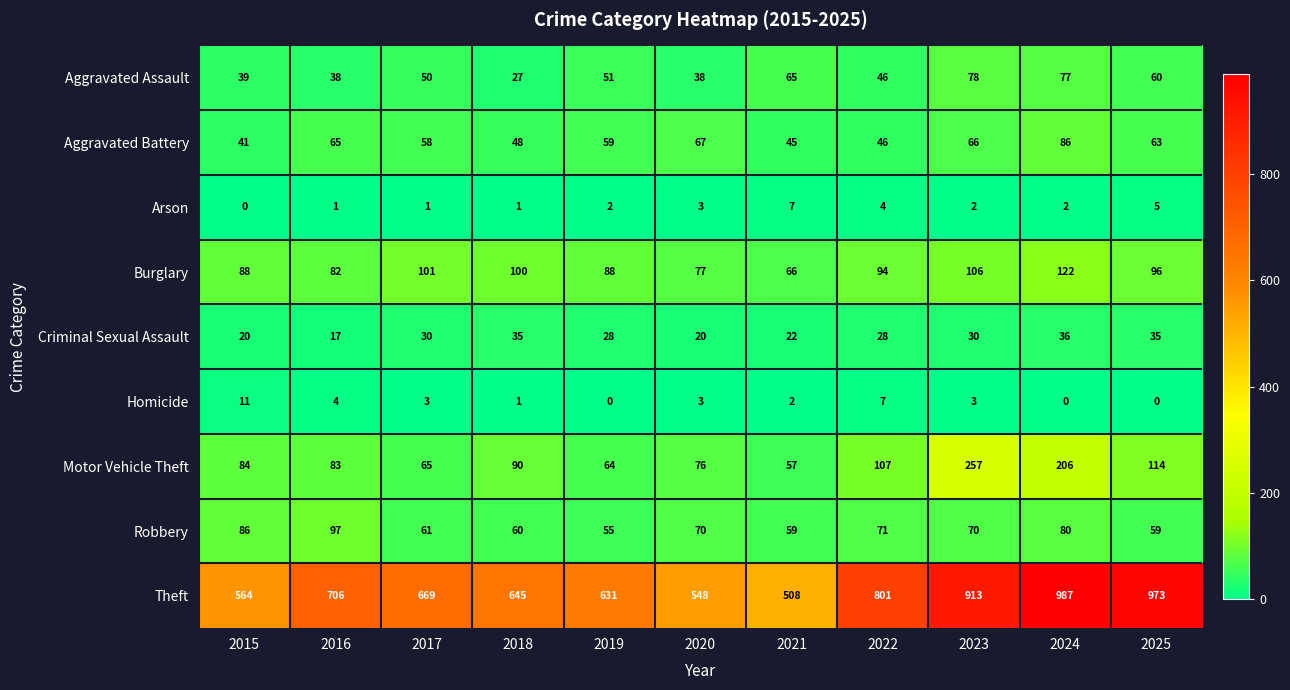

Where is Aggravated Battery nearest to the value 63?

2025